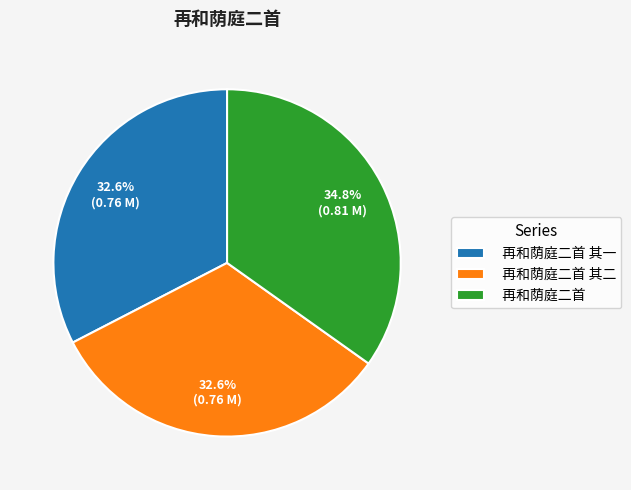

To the nearest percent, what percentage of the pie is 再和荫庭二首 其一?

33%